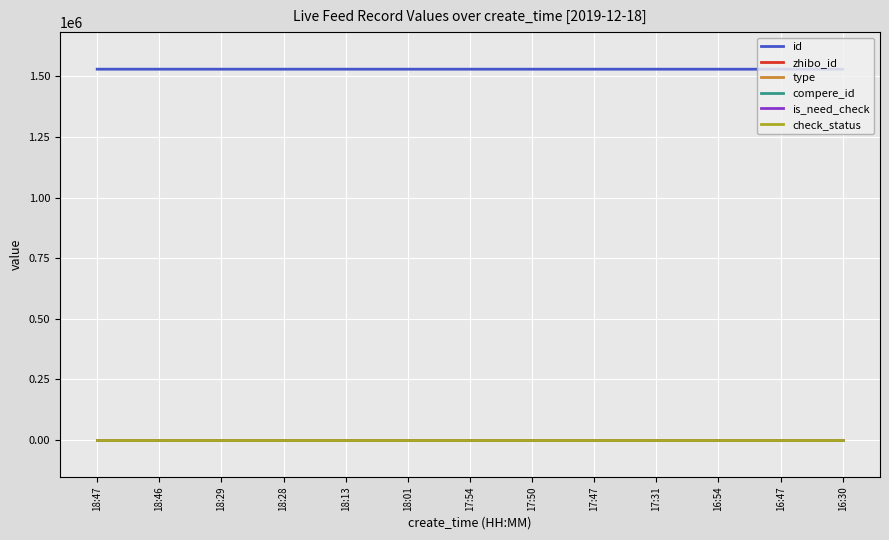

Does the chart display data point markers on the line(s)?

No